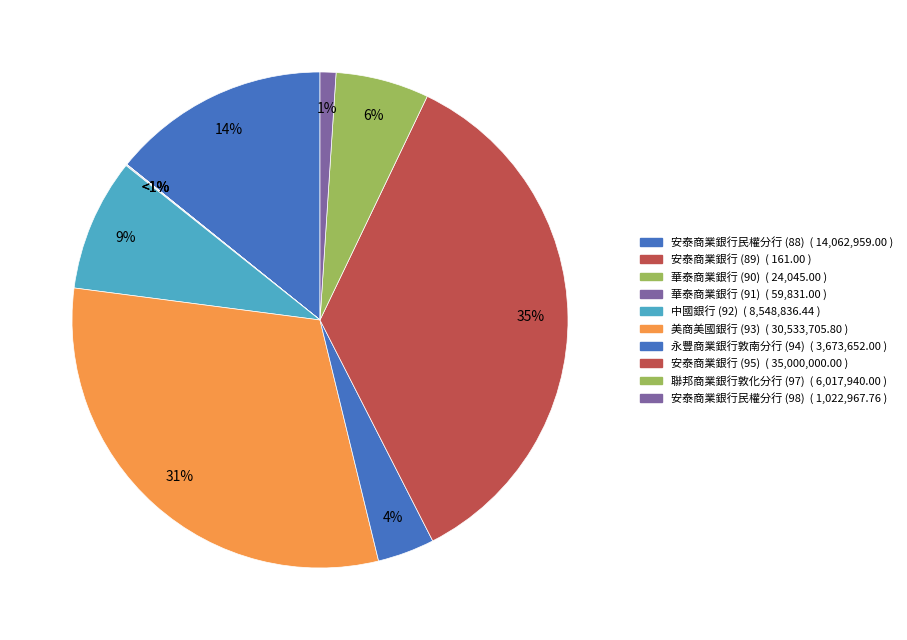

To the nearest percent, what percentage of the pie is 永豐商業銀行敦南分行 (94)?

4%